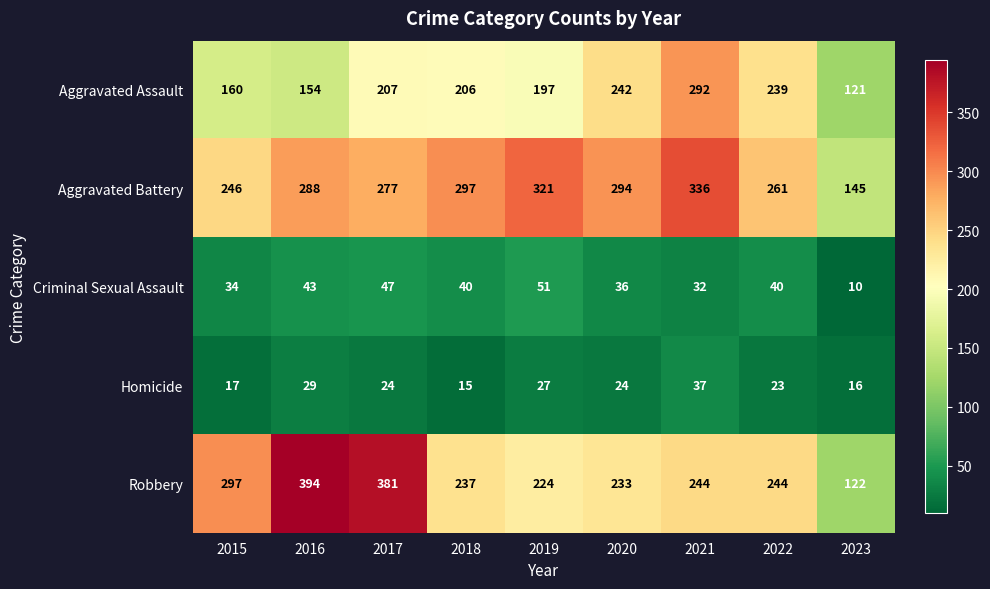

Count the number of categories in the chart.

9